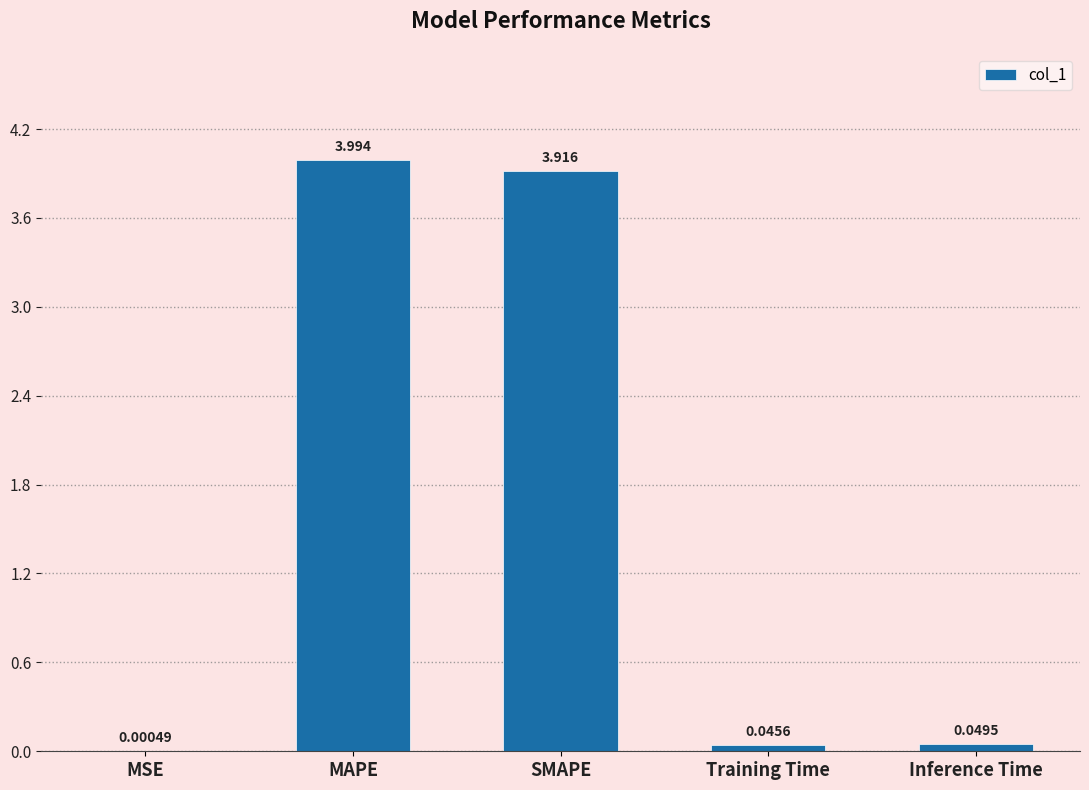

Where is the data nearest to the value 1?

Inference Time